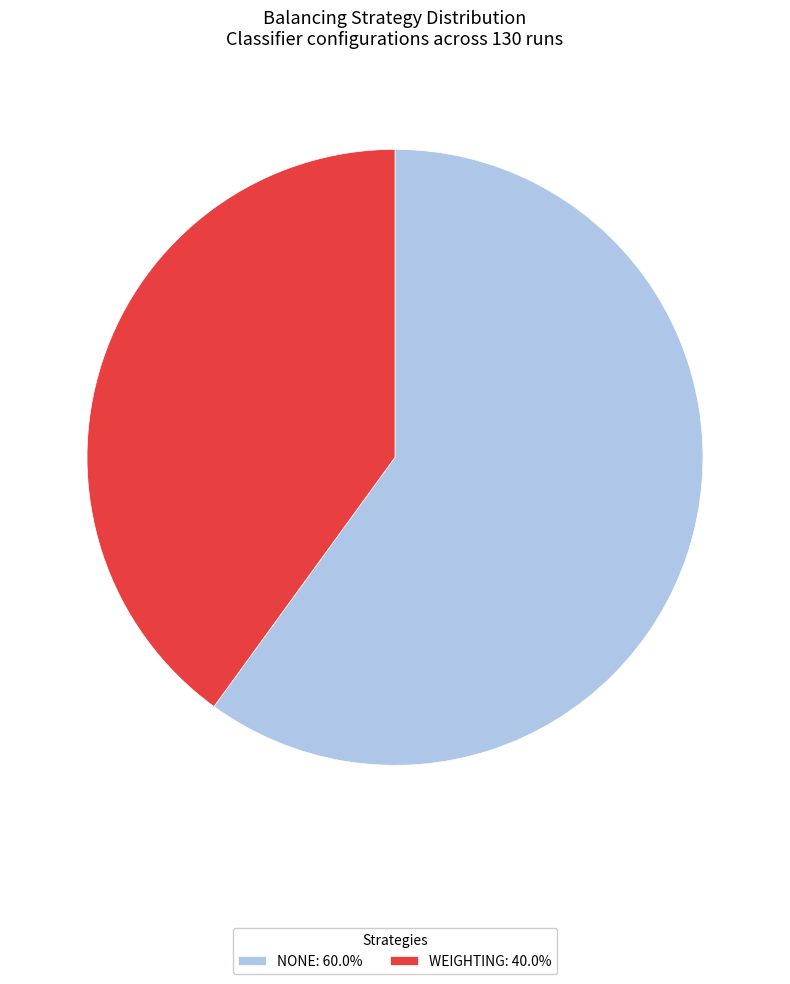

How many slices are in this pie chart?

2